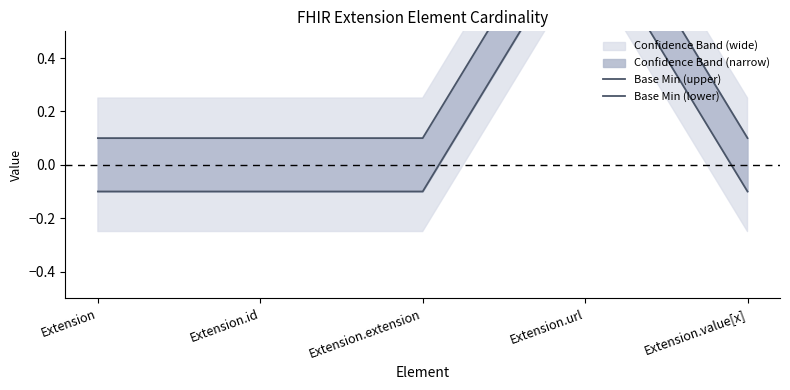

Reading right to left, what are all the values shown in this chart?

Base Min (upper): Extension.value[x]=0.1	Extension.url=1.1	Extension.extension=0.1	Extension.id=0.1	Extension=0.1
Base Min (lower): Extension.value[x]=-0.1	Extension.url=0.9	Extension.extension=-0.1	Extension.id=-0.1	Extension=-0.1